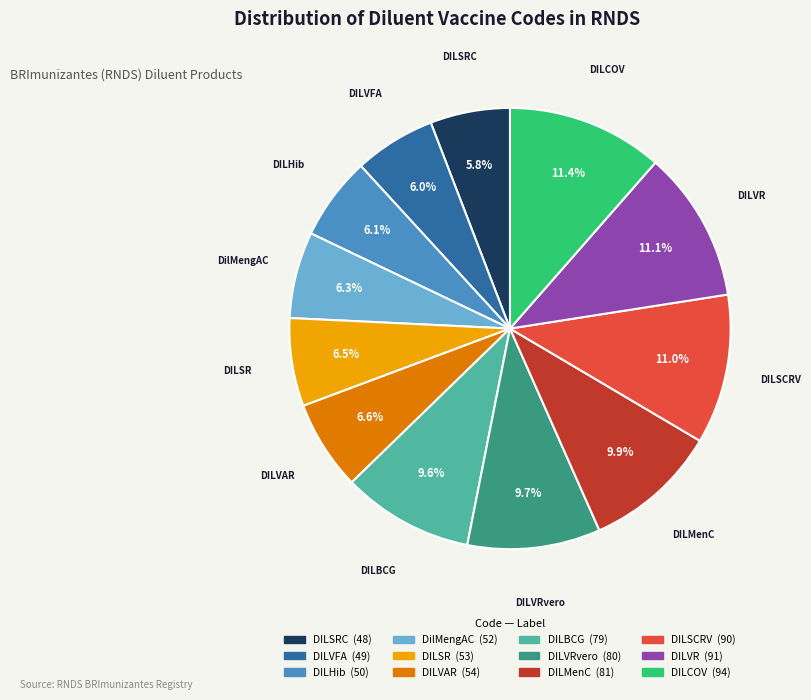

Is there a majority slice in this chart?

No